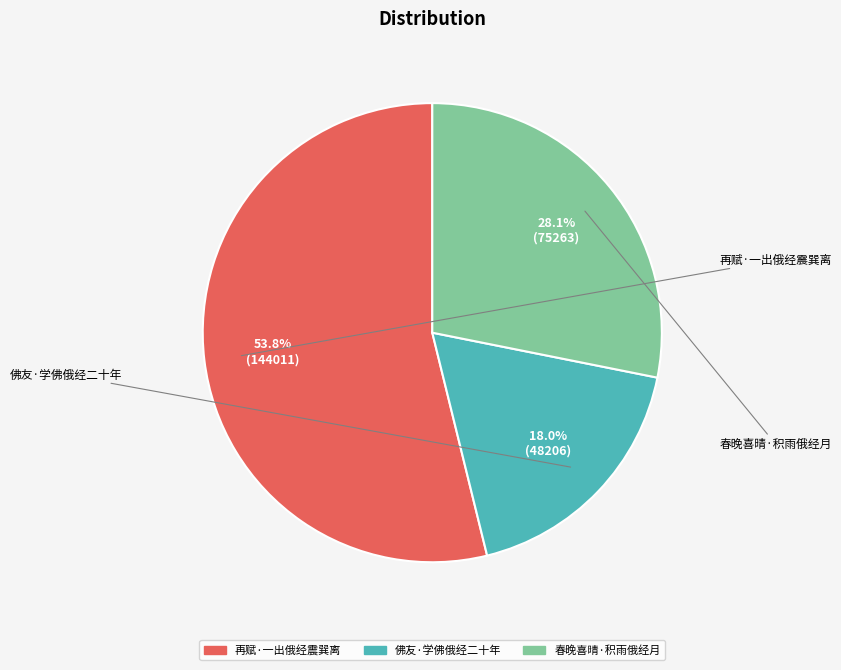

How much of the chart is everything except 佛友·学佛俄经二十年?

82.0%